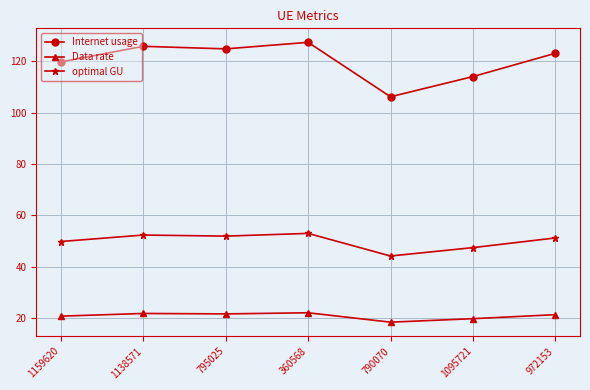

True or false: Data rate and optimal GU cross at least once.

False